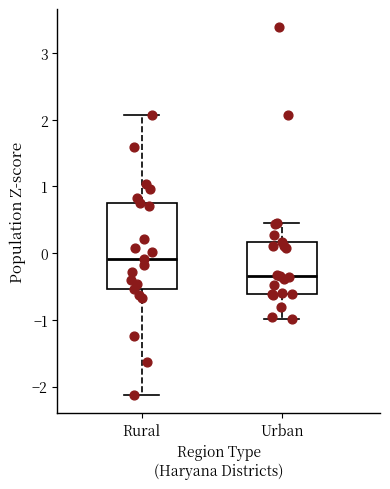

Which box's median line is the lowest?

Urban